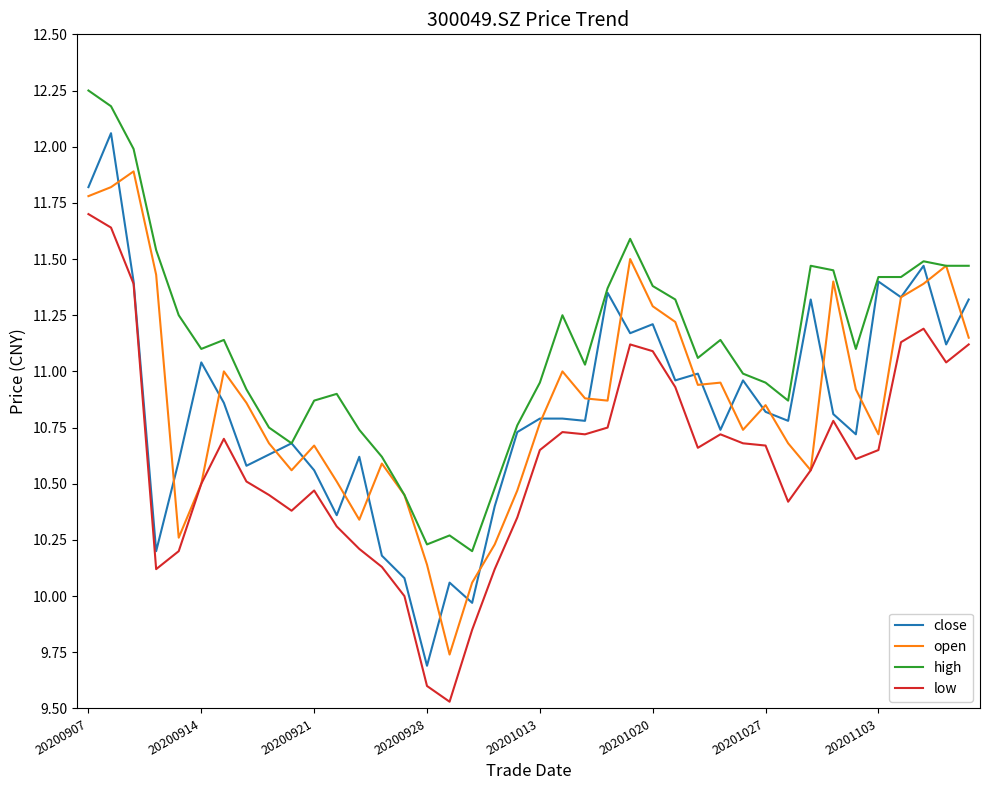

At how many categories does at least one series exceed 10?

40